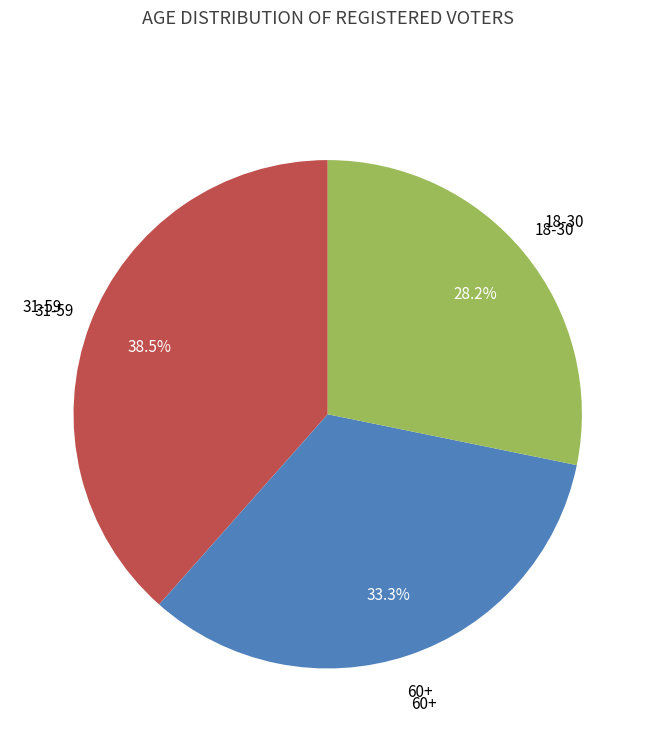

Does any single category account for the majority?

No